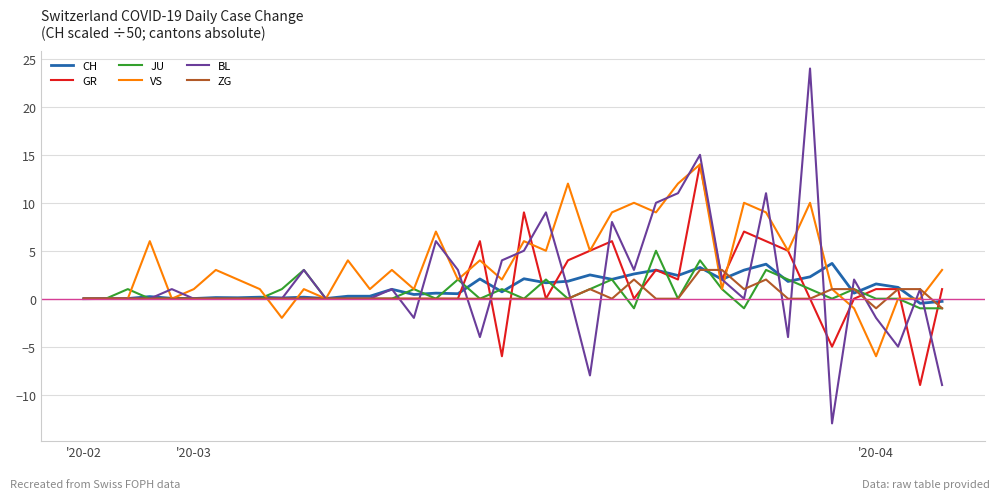

What are all the series names shown in the legend?

CH, GR, JU, VS, BL, ZG